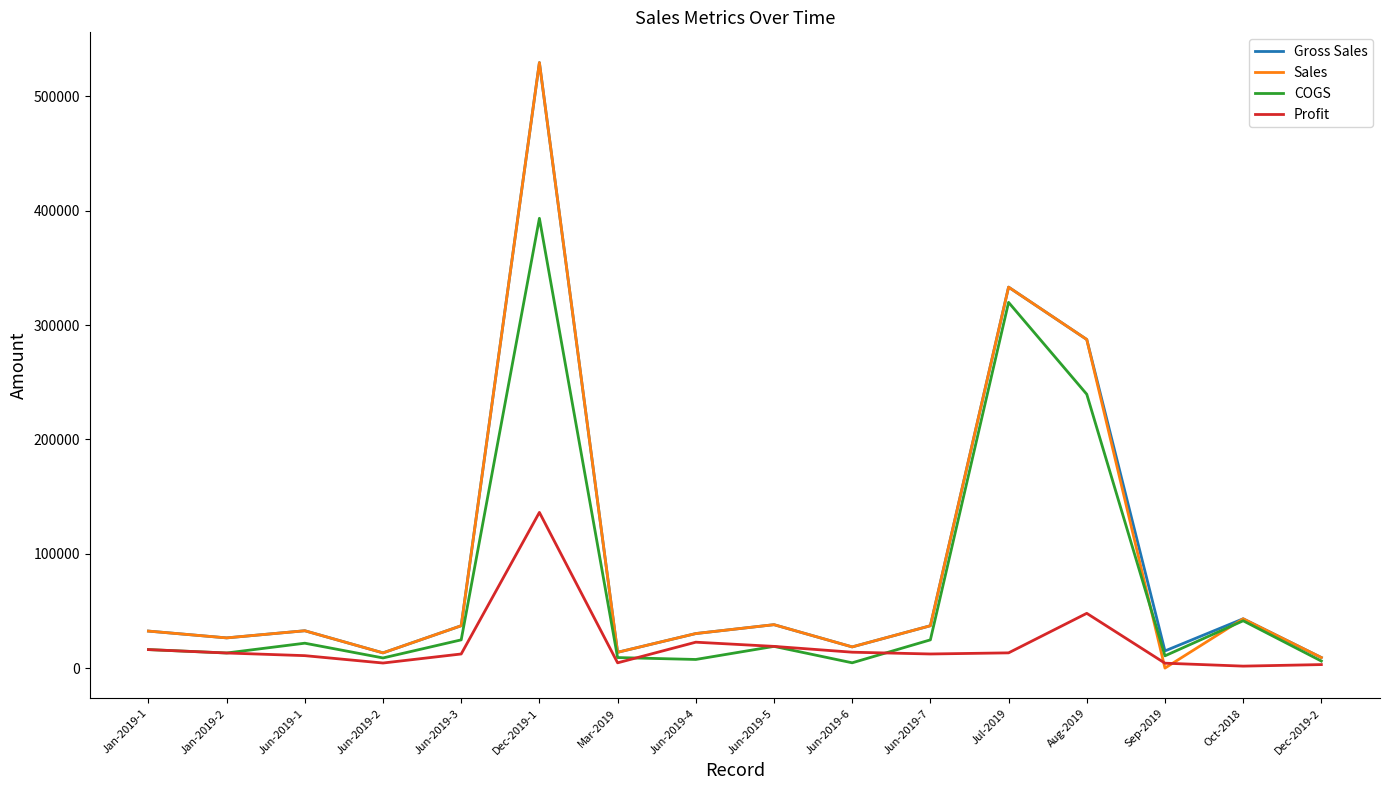

How many series are shown in this chart?

4